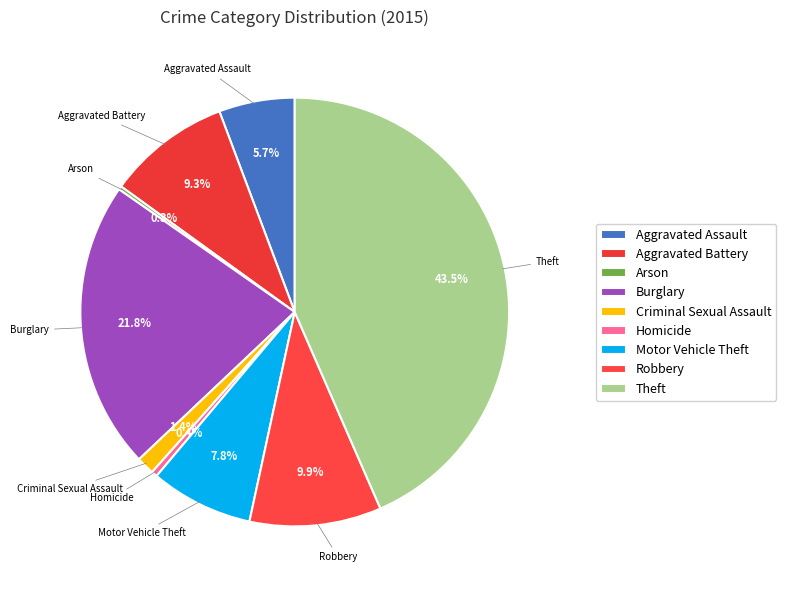

How much of the chart is everything except Theft?

56.5%